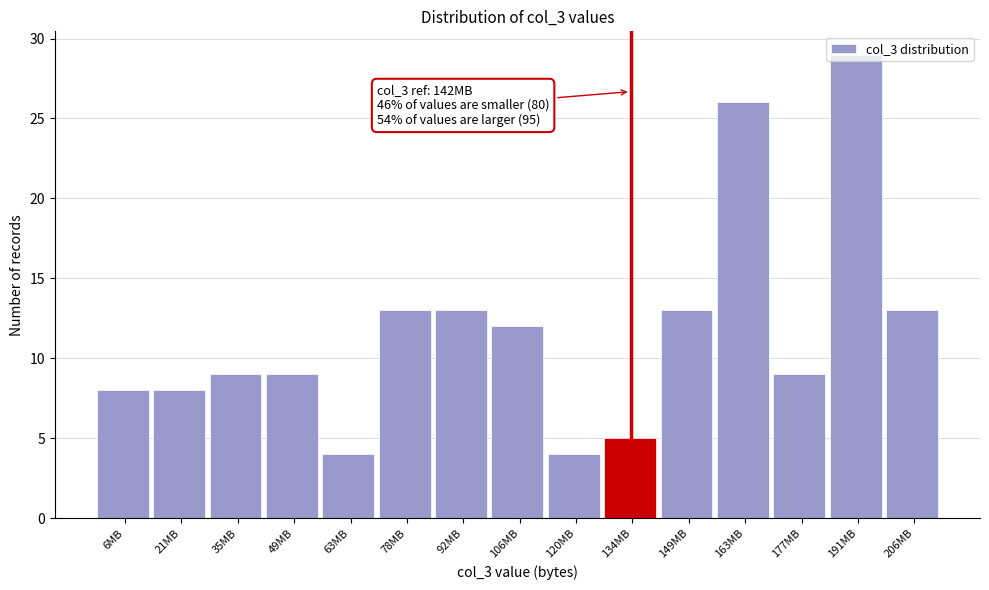

What is the label of the 13th bar from the left?

177MB